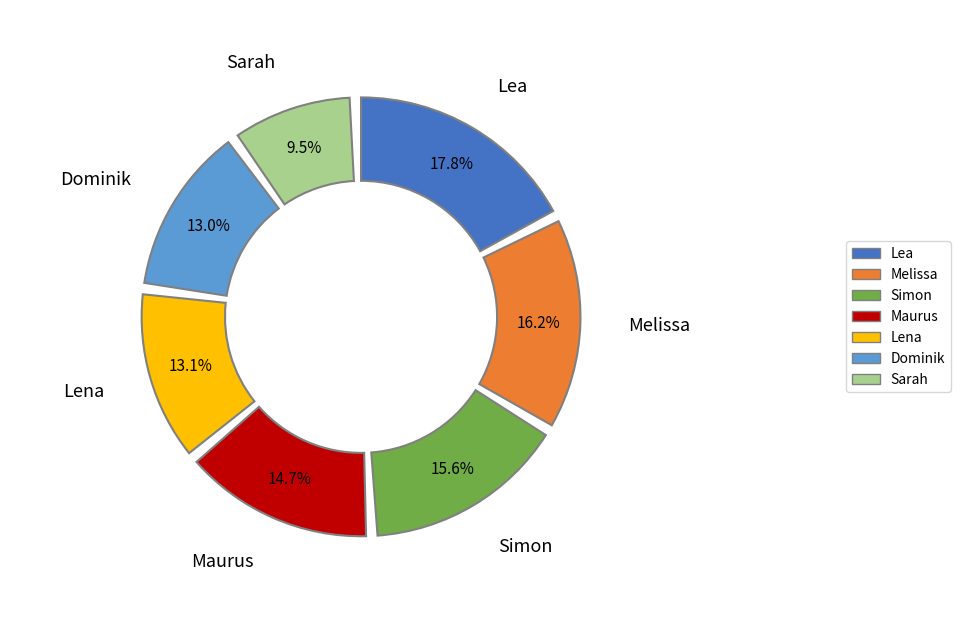

To the nearest percent, what is the average slice percentage?

14%